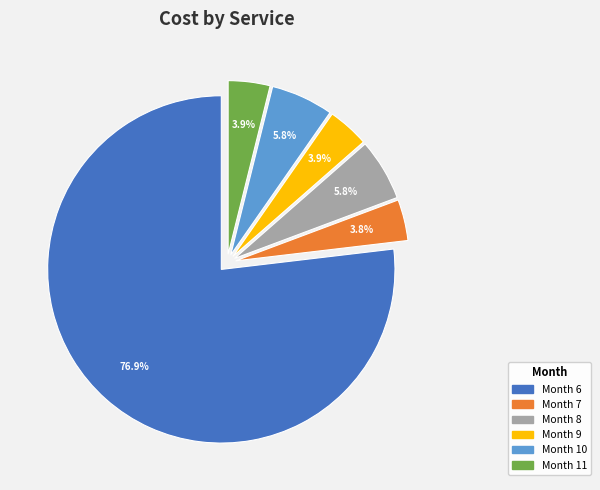

Does any single category account for the majority?

Yes